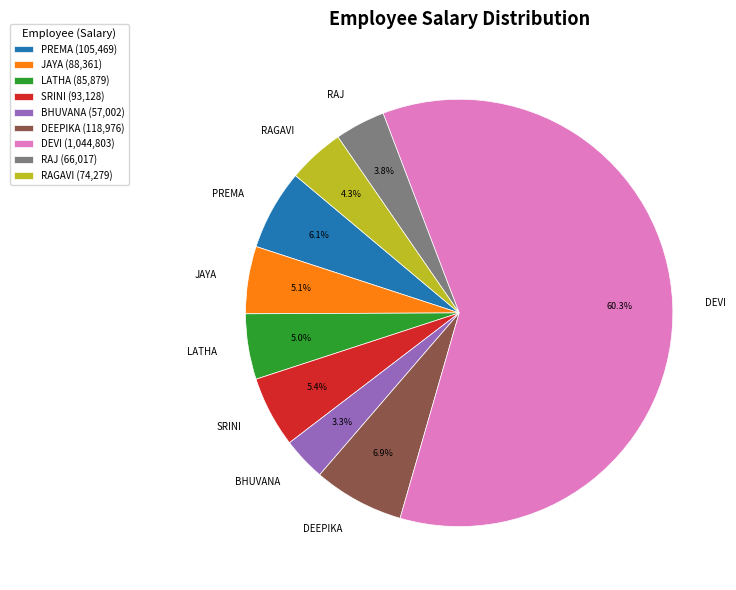

What percentage do JAYA and PREMA together represent?

11.2%